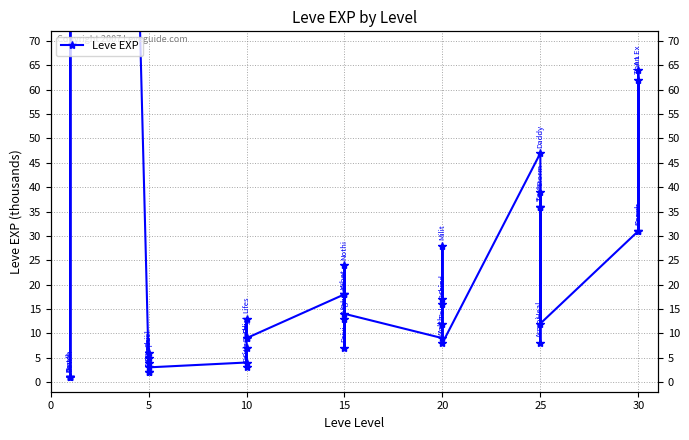

What is the minimum value shown in the chart?

1